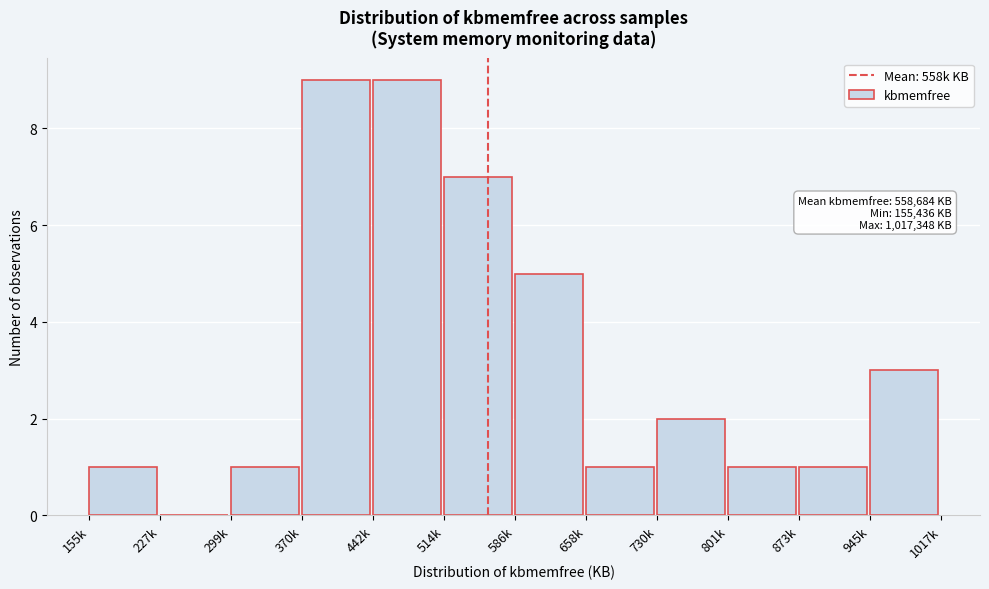

Reading right to left, transcribe all the data shown in this chart.

945k=3	873k=1	801k=1	730k=2	658k=1	586k=5	514k=7	442k=9	370k=9	299k=1	227k=0	155k=1